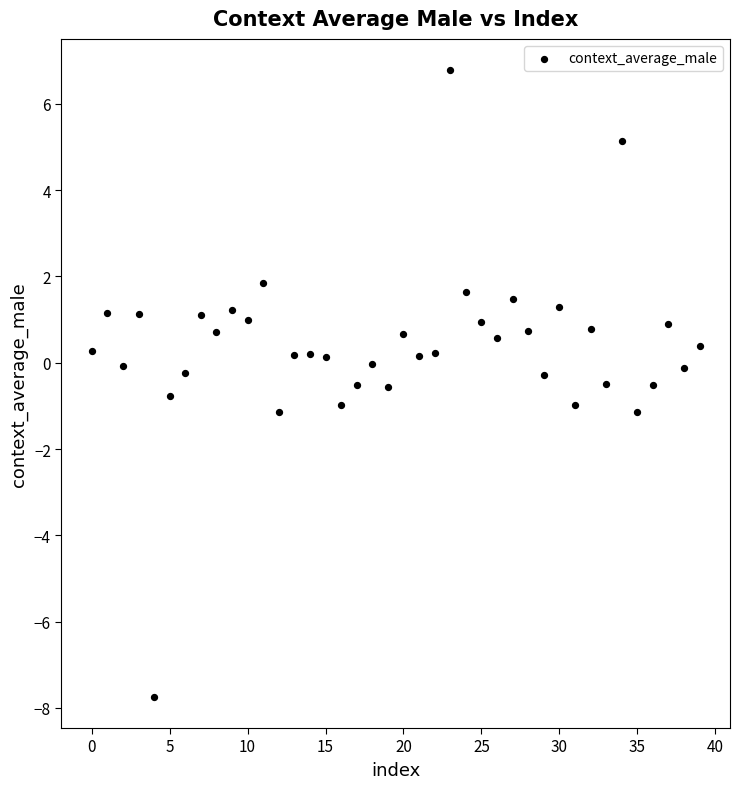

What is the range of Y values (max minus min)?

14.5